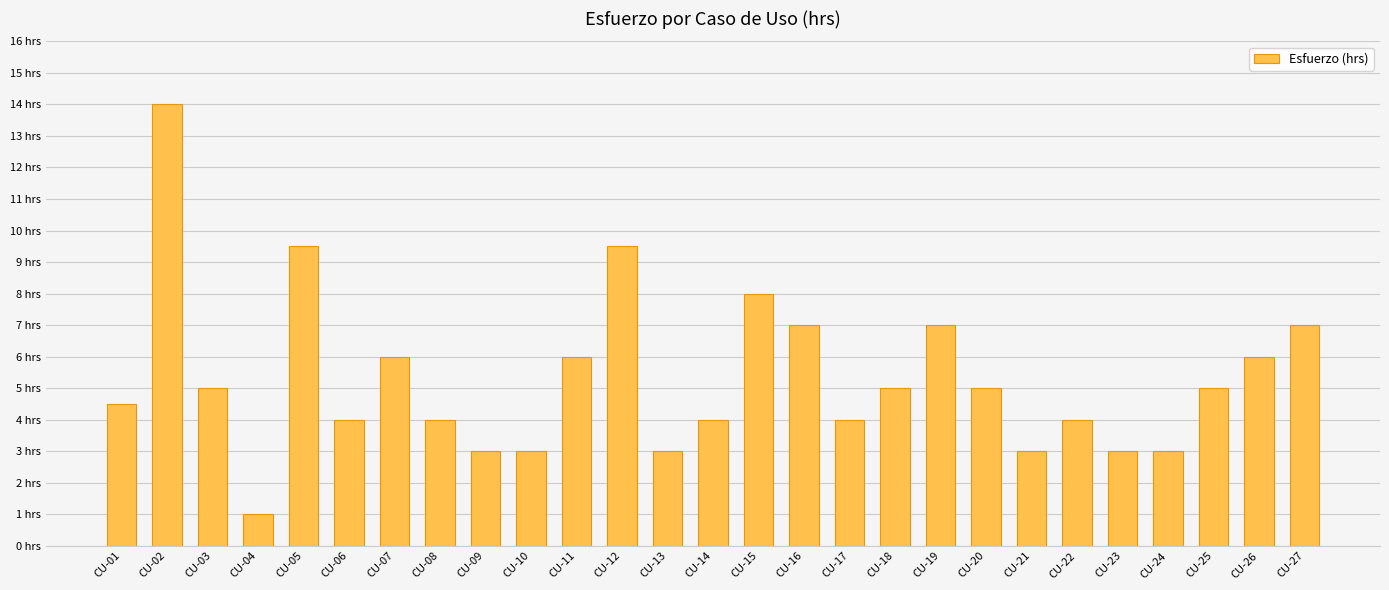

Which category has the highest value across all series?

CU-02